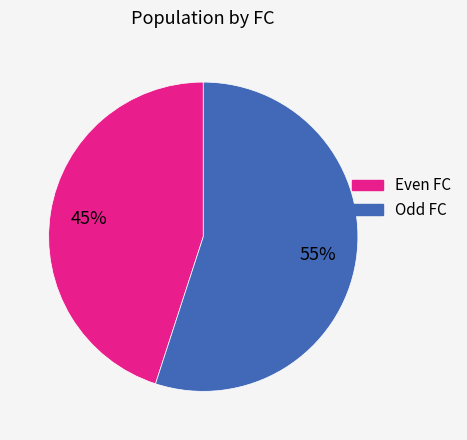

To the nearest percent, what is the average slice percentage?

50%